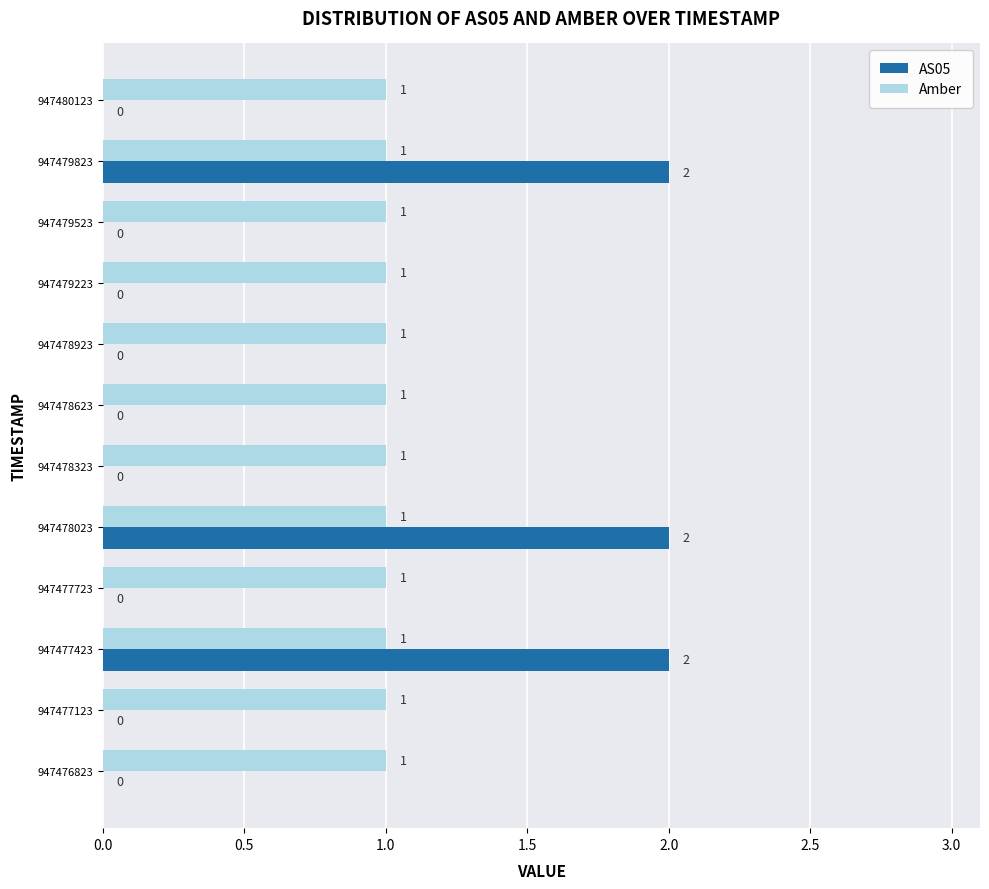

Count the number of categories in the chart.

12